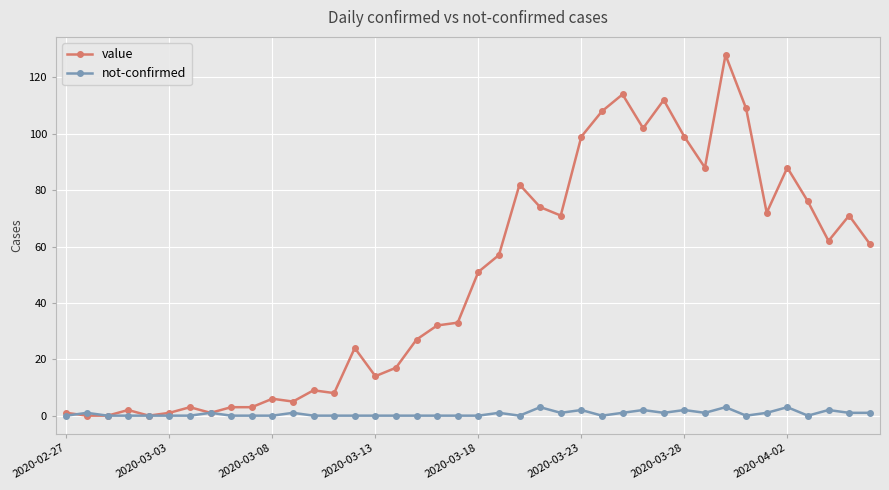

True or false: value has more than 0 interior local peaks.

True